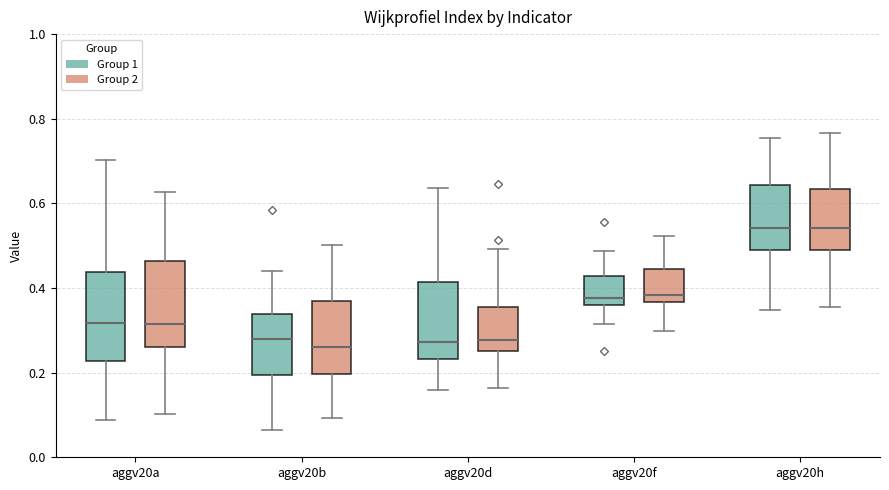

Reading left to right, transcribe this box plot: for each box, give where its median line is, the range the box spans, and where its two whiskers end, as read against the y-axis. The values are not printed on the chart, so give them approximately, as read against the axis.

aggv20a (Group 1): median 0.32, box 0.22 to 0.44, whiskers 0.08 to 0.70
aggv20a (Group 2): median 0.32, box 0.26 to 0.46, whiskers 0.10 to 0.62
aggv20b (Group 1): median 0.28, box 0.20 to 0.34, whiskers 0.06 to 0.44
aggv20b (Group 2): median 0.26, box 0.20 to 0.36, whiskers 0.10 to 0.50
aggv20d (Group 1): median 0.28, box 0.24 to 0.42, whiskers 0.16 to 0.64
aggv20d (Group 2): median 0.28, box 0.26 to 0.36, whiskers 0.16 to 0.50
aggv20f (Group 1): median 0.38, box 0.36 to 0.42, whiskers 0.32 to 0.48
aggv20f (Group 2): median 0.38, box 0.36 to 0.44, whiskers 0.30 to 0.52
aggv20h (Group 1): median 0.54, box 0.48 to 0.64, whiskers 0.34 to 0.76
aggv20h (Group 2): median 0.54, box 0.50 to 0.64, whiskers 0.36 to 0.76